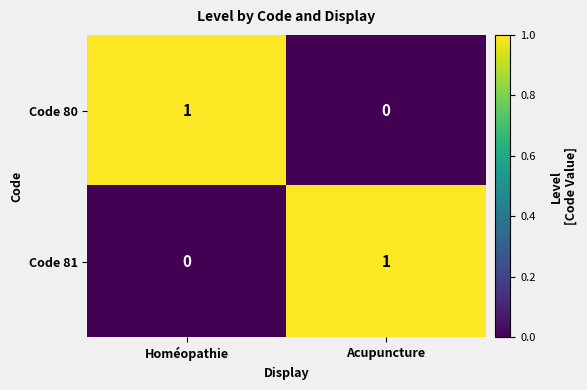

Rank the categories by Code 81 value from highest to lowest.

Acupuncture, Homéopathie